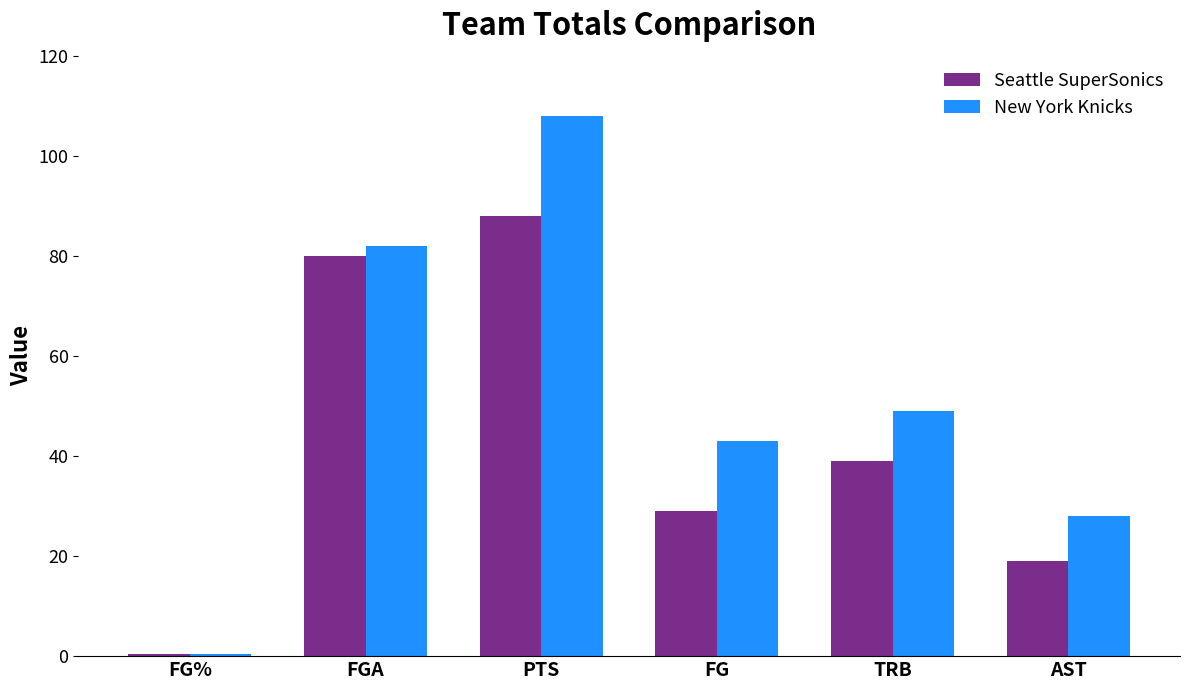

How many groups of bars are there?

6